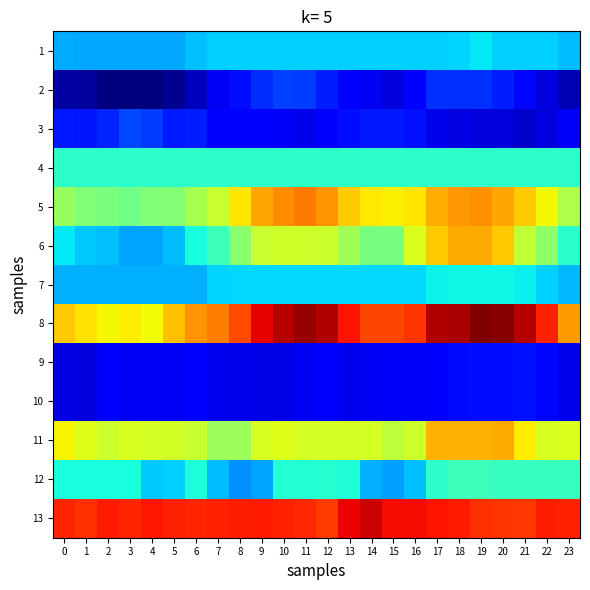

Reading left to right, list all the values displayed in this chart.

1: 0=0.2	1=0.1	2=0.1	3=0.1	4=0.1	5=0.1	6=0.2	7=0.2	8=0.2	9=0.2	10=0.2	11=0.2	12=0.2	13=0.2	14=0.2	15=0.2	16=0.2	17=0.2	18=0.2	19=0.3	20=0.2	21=0.2	22=0.2	23=0.2
2: 0=-0.4	1=-0.4	2=-0.4	3=-0.4	4=-0.4	5=-0.4	6=-0.3	7=-0.2	8=-0.2	9=-0.1	10=-0.0	11=-0.1	12=-0.1	13=-0.2	14=-0.2	15=-0.3	16=-0.2	17=-0.1	18=-0.1	19=-0.1	20=-0.1	21=-0.2	22=-0.3	23=-0.3
3: 0=-0.1	1=-0.1	2=-0.1	3=-0.0	4=-0.1	5=-0.1	6=-0.1	7=-0.2	8=-0.2	9=-0.2	10=-0.2	11=-0.2	12=-0.2	13=-0.2	14=-0.1	15=-0.1	16=-0.1	17=-0.2	18=-0.2	19=-0.3	20=-0.3	21=-0.3	22=-0.3	23=-0.2
4: 0=0.4	1=0.4	2=0.4	3=0.4	4=0.4	5=0.4	6=0.4	7=0.4	8=0.4	9=0.4	10=0.4	11=0.4	12=0.4	13=0.4	14=0.4	15=0.4	16=0.4	17=0.4	18=0.4	19=0.4	20=0.4	21=0.4	22=0.4	23=0.4
5: 0=0.6	1=0.6	2=0.6	3=0.5	4=0.6	5=0.6	6=0.7	7=0.7	8=0.9	9=1.0	10=1.1	11=1.1	12=1.1	13=0.9	14=0.9	15=0.9	16=0.9	17=1.0	18=1.0	19=1.1	20=1.0	21=0.9	22=0.9	23=0.7
6: 0=0.3	1=0.2	2=0.2	3=0.1	4=0.1	5=0.2	6=0.3	7=0.4	8=0.6	9=0.7	10=0.8	11=0.8	12=0.7	13=0.6	14=0.5	15=0.5	16=0.8	17=0.9	18=1.0	19=1.0	20=0.9	21=0.7	22=0.6	23=0.4
7: 0=0.2	1=0.2	2=0.2	3=0.2	4=0.2	5=0.2	6=0.2	7=0.2	8=0.2	9=0.2	10=0.2	11=0.2	12=0.2	13=0.2	14=0.2	15=0.2	16=0.2	17=0.3	18=0.3	19=0.3	20=0.3	21=0.3	22=0.2	23=0.2
8: 0=1.0	1=0.9	2=0.8	3=0.9	4=0.8	5=1.0	6=1.1	7=1.1	8=1.2	9=1.4	10=1.5	11=1.5	12=1.5	13=1.3	14=1.2	15=1.2	16=1.3	17=1.5	18=1.5	19=1.5	20=1.5	21=1.5	22=1.3	23=1.0
9: 0=-0.2	1=-0.3	2=-0.2	3=-0.2	4=-0.2	5=-0.2	6=-0.2	7=-0.2	8=-0.2	9=-0.2	10=-0.2	11=-0.2	12=-0.2	13=-0.2	14=-0.2	15=-0.2	16=-0.2	17=-0.2	18=-0.2	19=-0.1	20=-0.1	21=-0.1	22=-0.2	23=-0.2
10: 0=-0.2	1=-0.3	2=-0.2	3=-0.2	4=-0.2	5=-0.2	6=-0.2	7=-0.2	8=-0.2	9=-0.2	10=-0.2	11=-0.2	12=-0.2	13=-0.2	14=-0.2	15=-0.2	16=-0.2	17=-0.2	18=-0.2	19=-0.1	20=-0.1	21=-0.1	22=-0.2	23=-0.2
11: 0=0.9	1=0.8	2=0.8	3=0.8	4=0.8	5=0.8	6=0.7	7=0.6	8=0.6	9=0.8	10=0.8	11=0.8	12=0.8	13=0.8	14=0.8	15=0.7	16=0.8	17=1.0	18=1.0	19=1.0	20=1.0	21=0.9	22=0.8	23=0.8
12: 0=0.3	1=0.3	2=0.3	3=0.3	4=0.2	5=0.2	6=0.3	7=0.2	8=0.1	9=0.1	10=0.3	11=0.3	12=0.4	13=0.3	14=0.2	15=0.1	16=0.2	17=0.4	18=0.4	19=0.4	20=0.4	21=0.4	22=0.4	23=0.4
13: 0=1.3	1=1.3	2=1.3	3=1.3	4=1.3	5=1.3	6=1.3	7=1.3	8=1.3	9=1.3	10=1.3	11=1.3	12=1.2	13=1.4	14=1.4	15=1.3	16=1.3	17=1.3	18=1.3	19=1.3	20=1.3	21=1.3	22=1.3	23=1.3